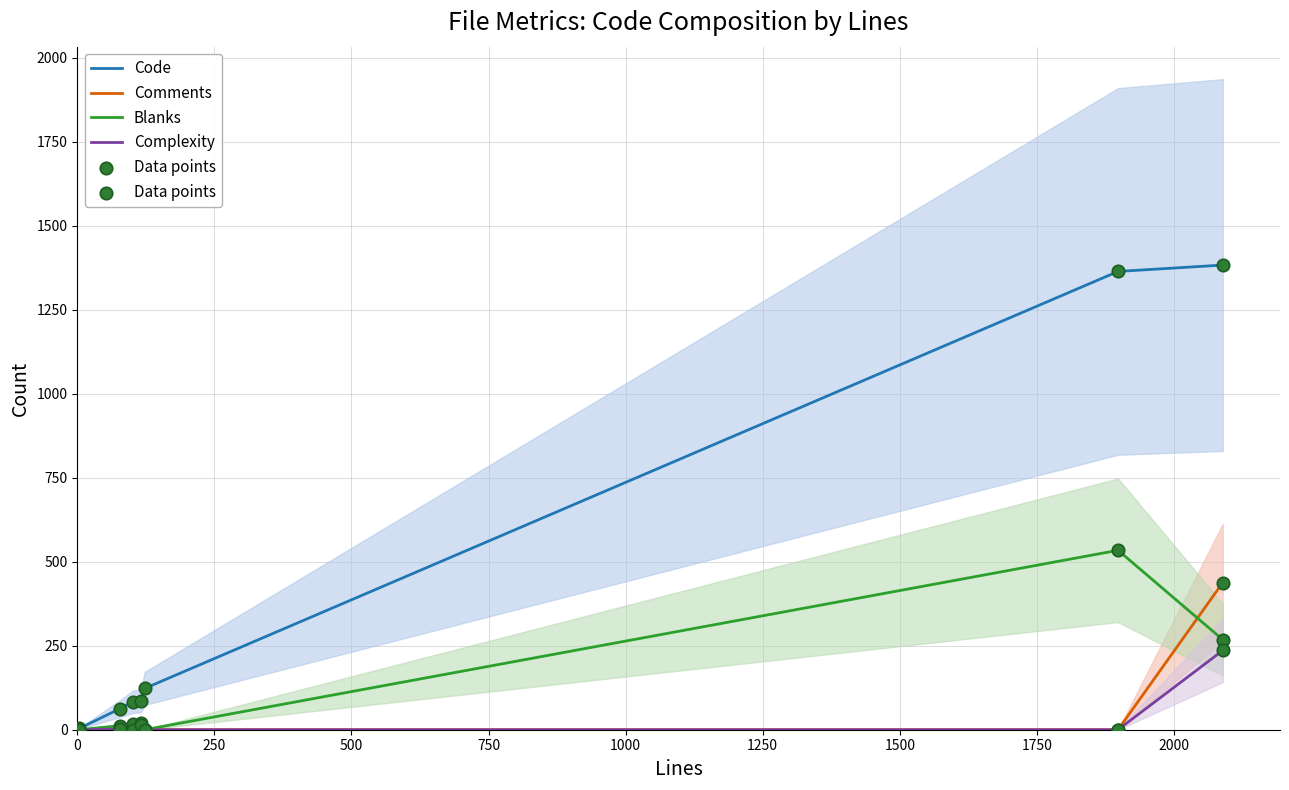

Which series reaches the minimum Y coordinate?

Comments